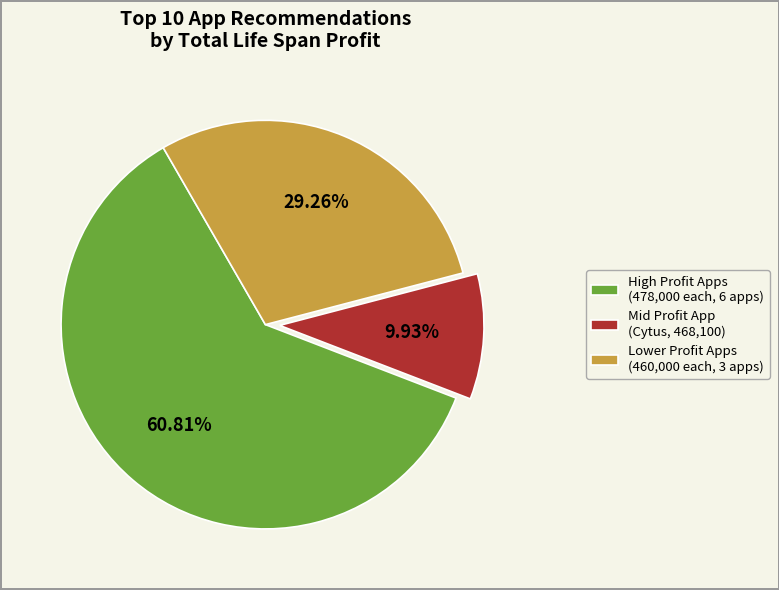

Between Mid Profit App (Cytus, 468,100) and Lower Profit Apps (460,000 each, 3 apps), which is larger?

Lower Profit Apps (460,000 each, 3 apps)